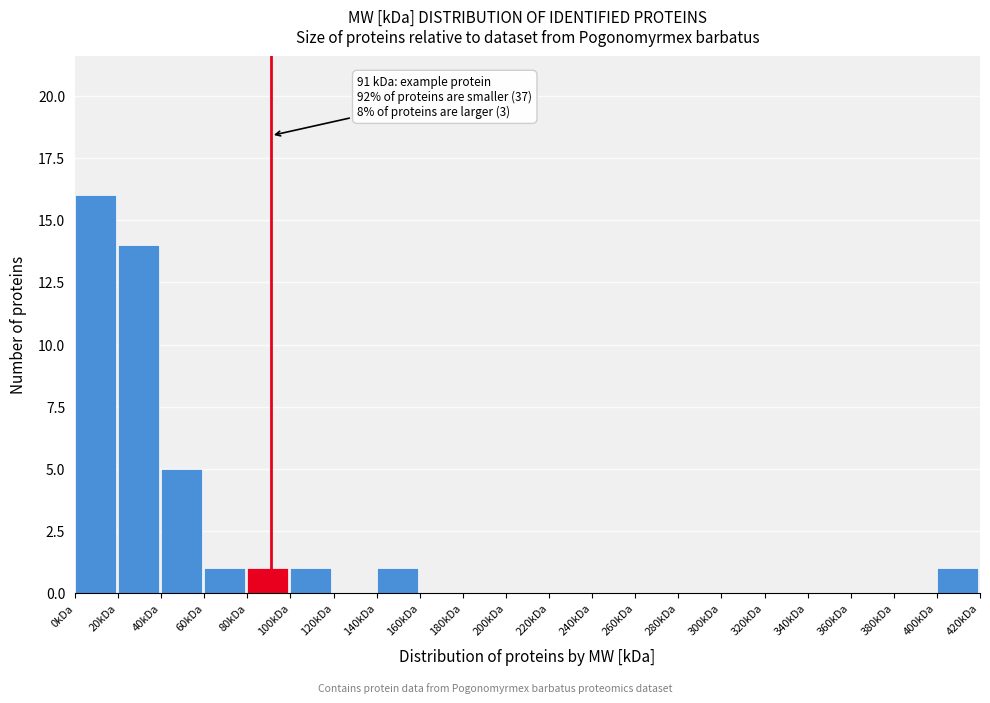

Over which range of the x-axis is the bar tallest?

0 to 20